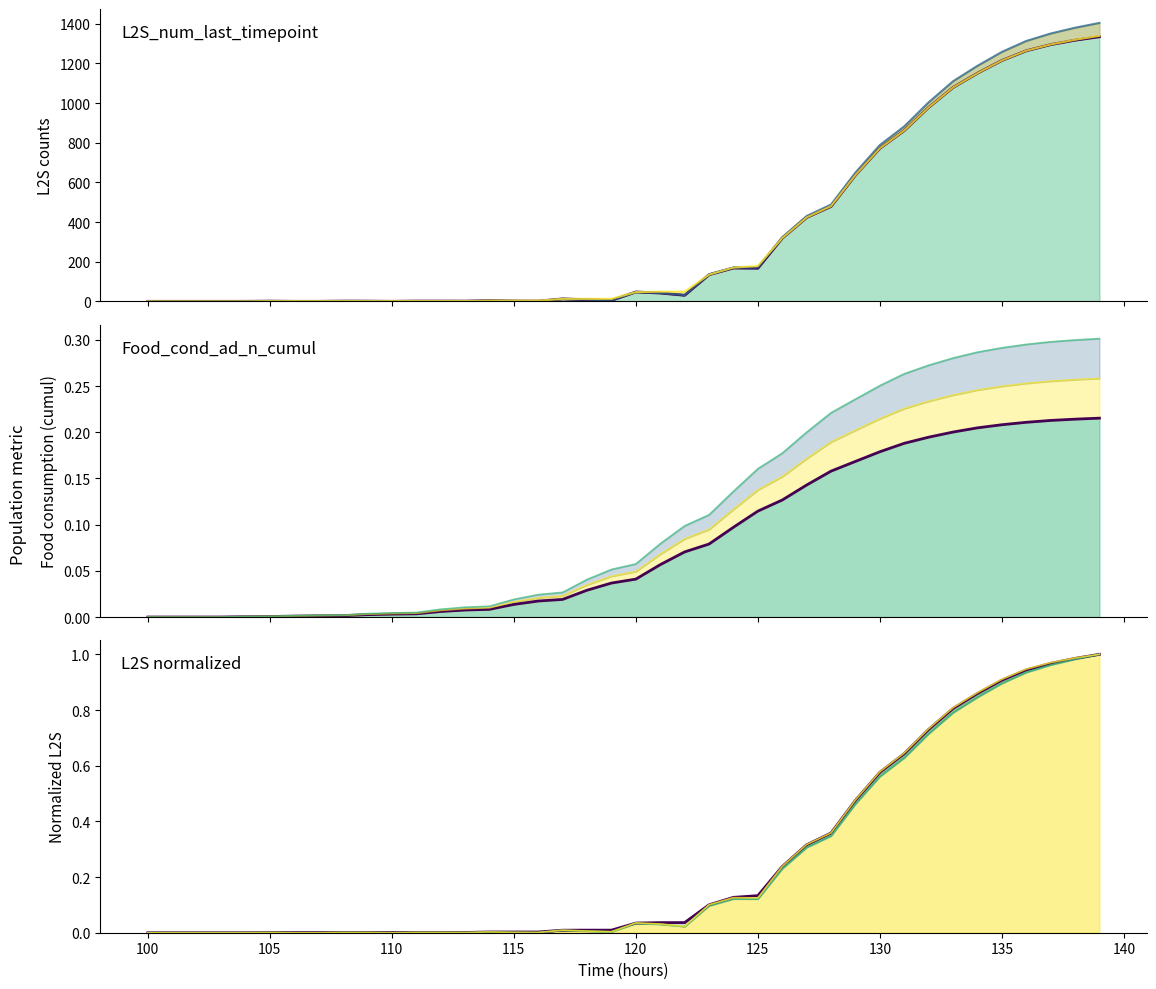

How many values in the L2S_num_sum series are below 31?

20